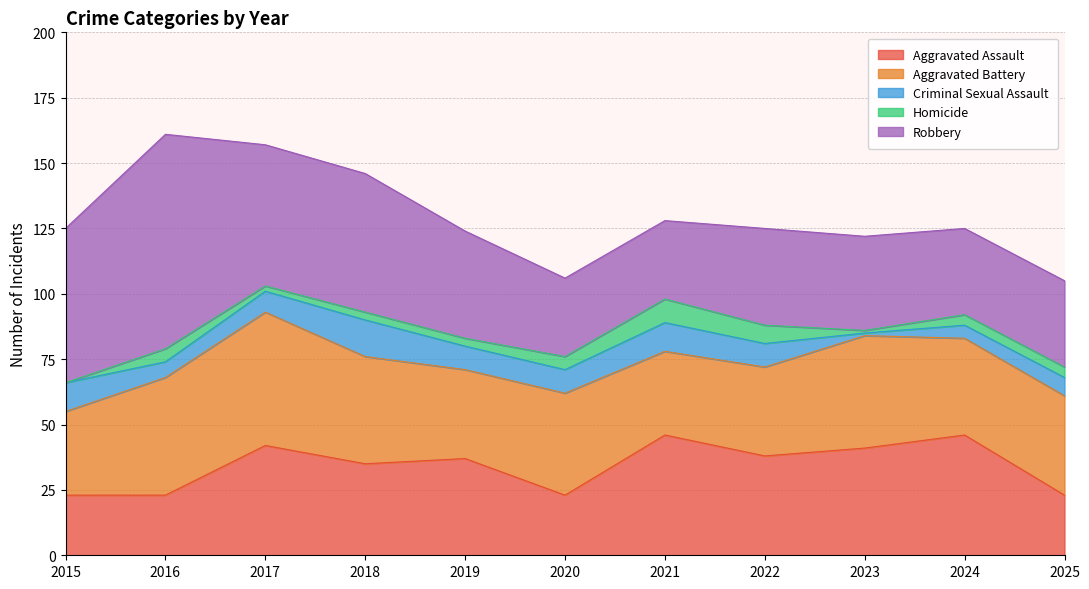

What is the difference between the maximum and minimum values in the Aggravated Battery series?

19